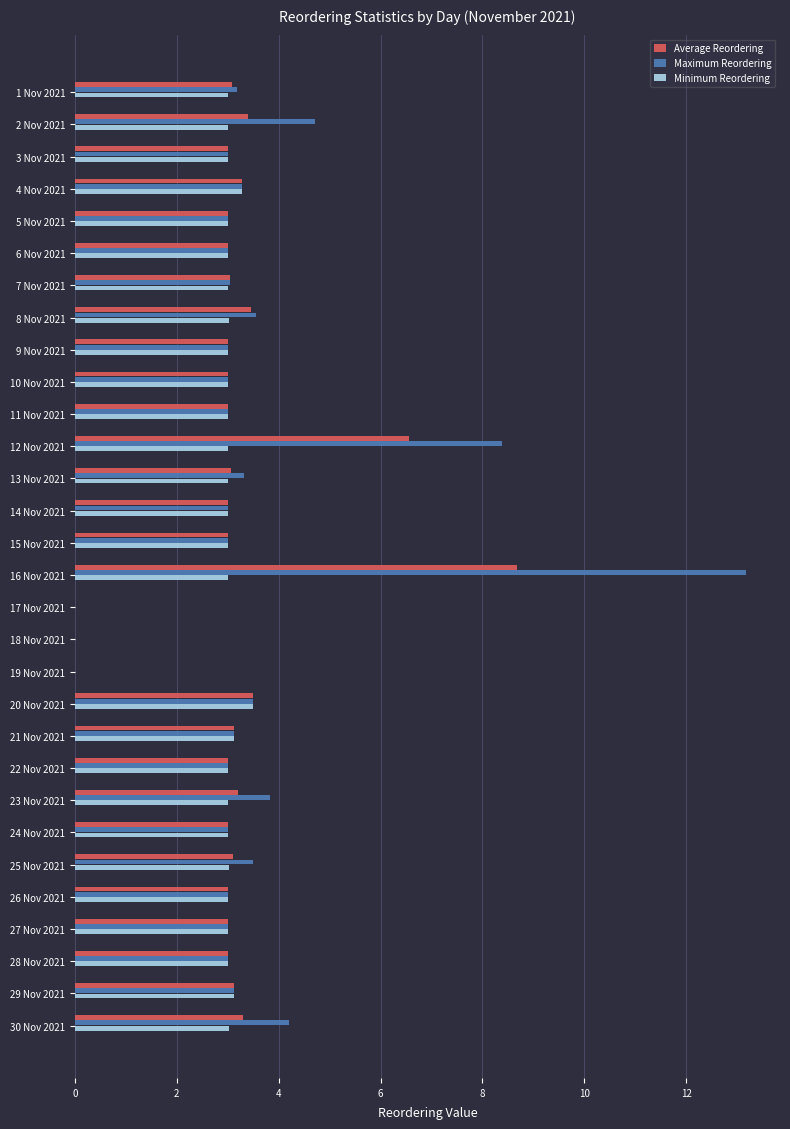

What is the maximum value for Maximum Reordering?

13.2